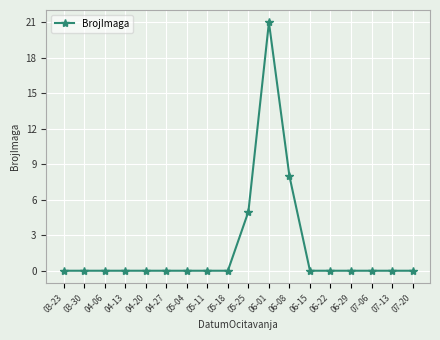

How many distinct data groups are displayed?

1